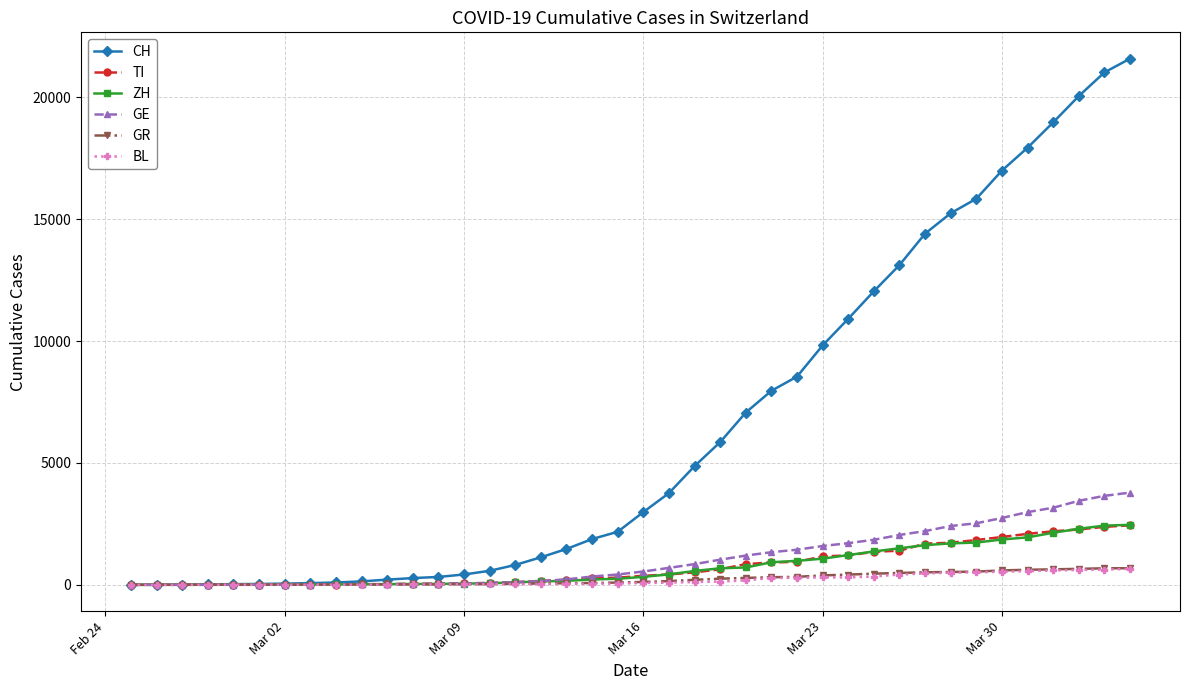

What is the sum of all ZH values?

29140